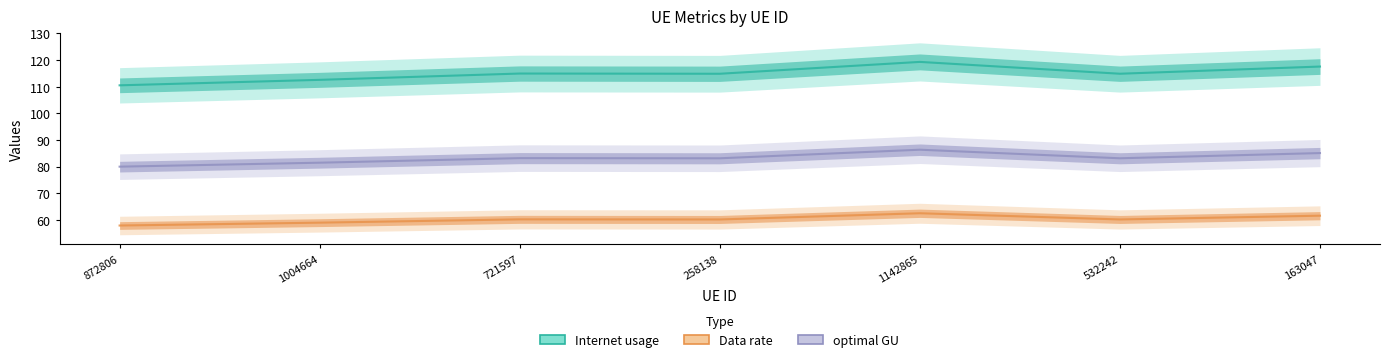

What is the total value across all series at 721597?

258.3